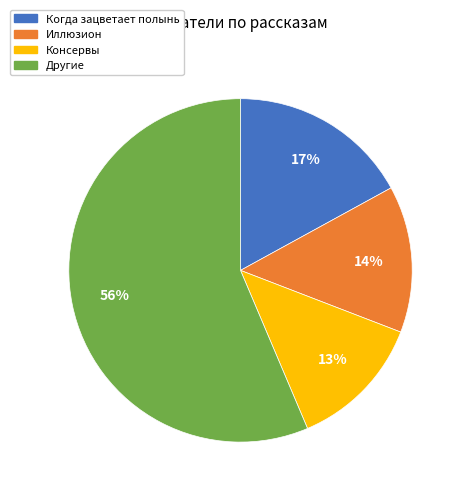

Is there a majority slice in this chart?

Yes